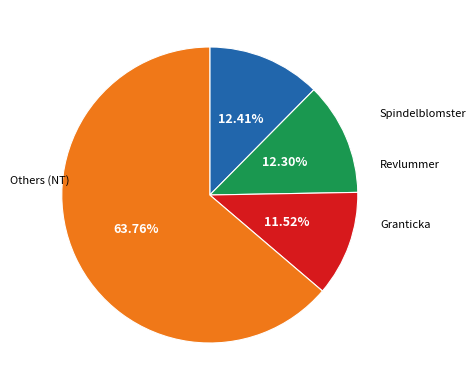

Is there a majority slice in this chart?

Yes